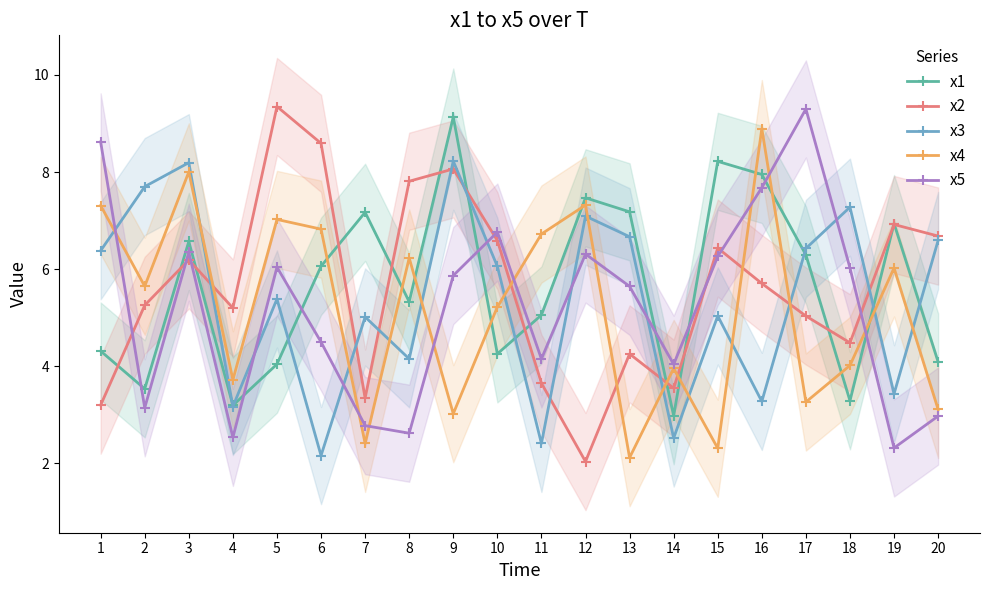

How many values in the x5 series are below 5?

9